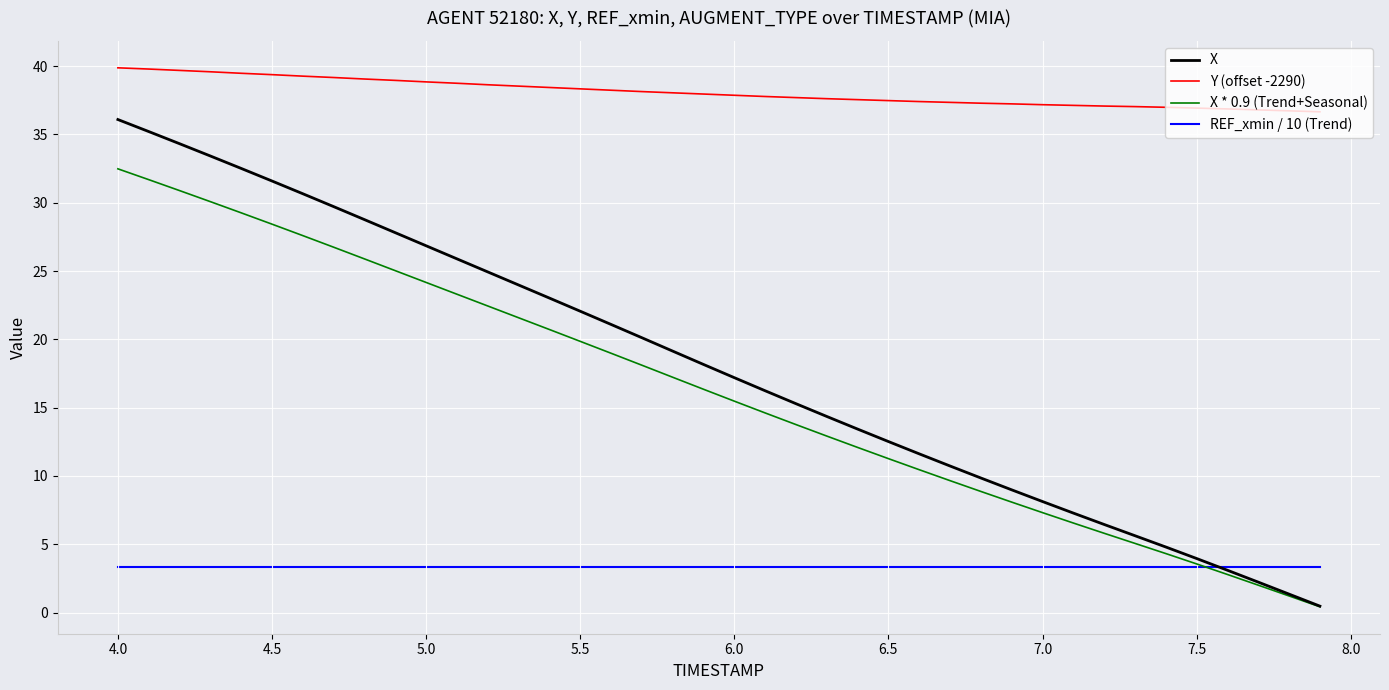

Does the chart have visible grid lines?

Yes